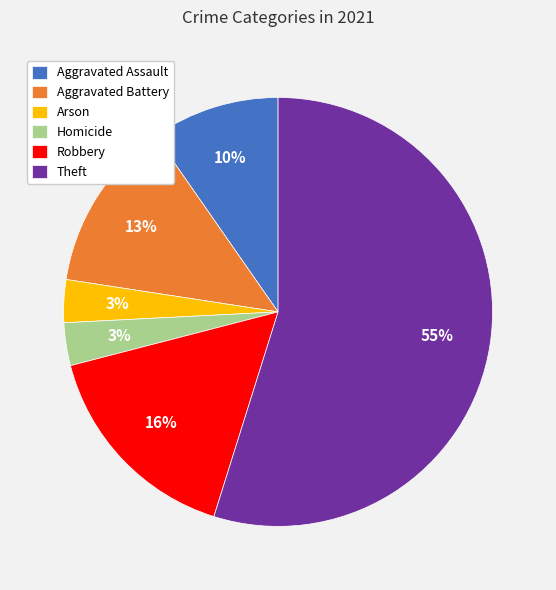

Is it true that Aggravated Battery is 13% of the pie?

True